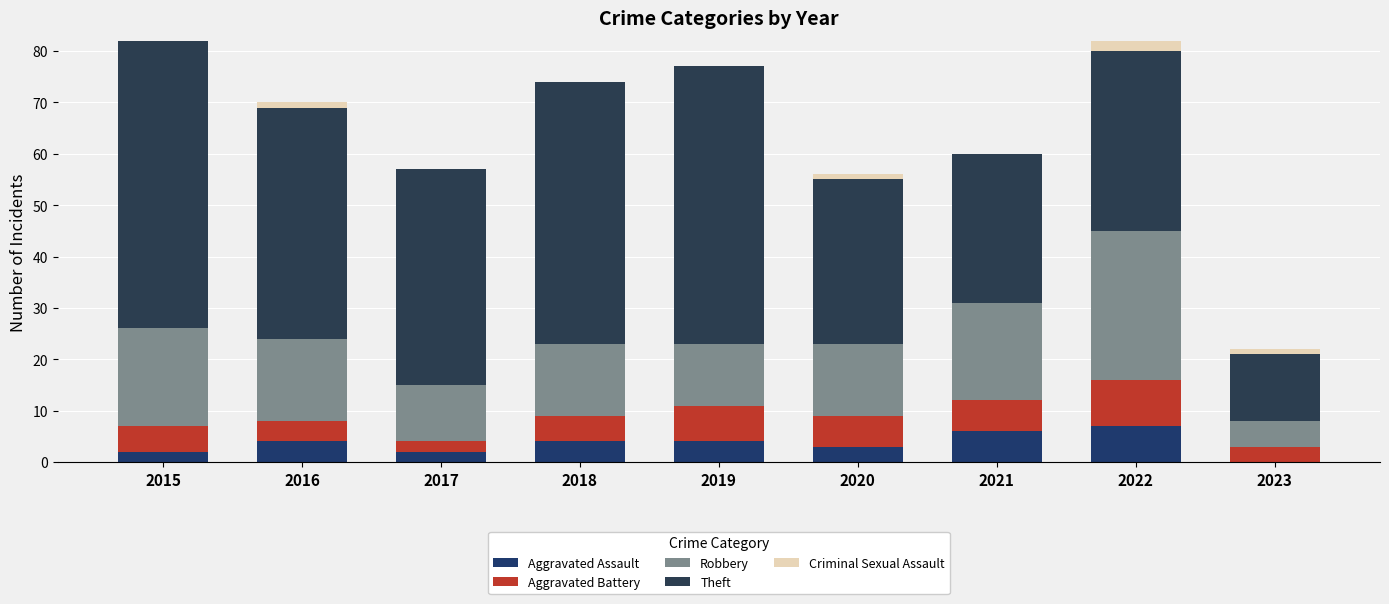

How many data points does each series have?

9